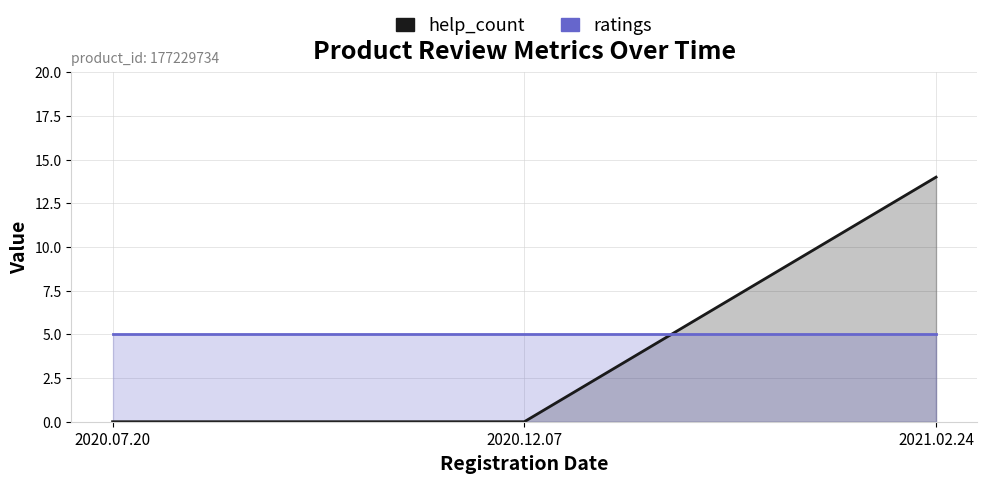

Which label corresponds to the smallest value in the chart?

2020.07.20